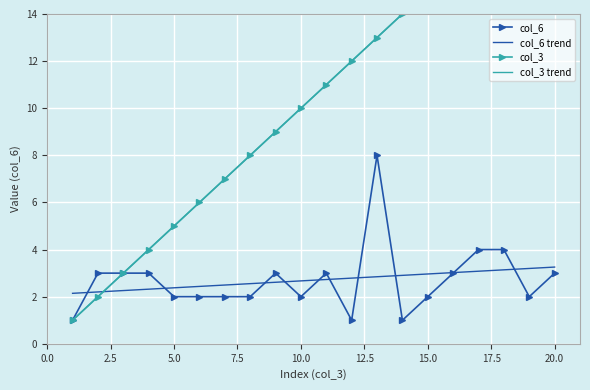

What is the highest value of the col_6 trend series?

3.3